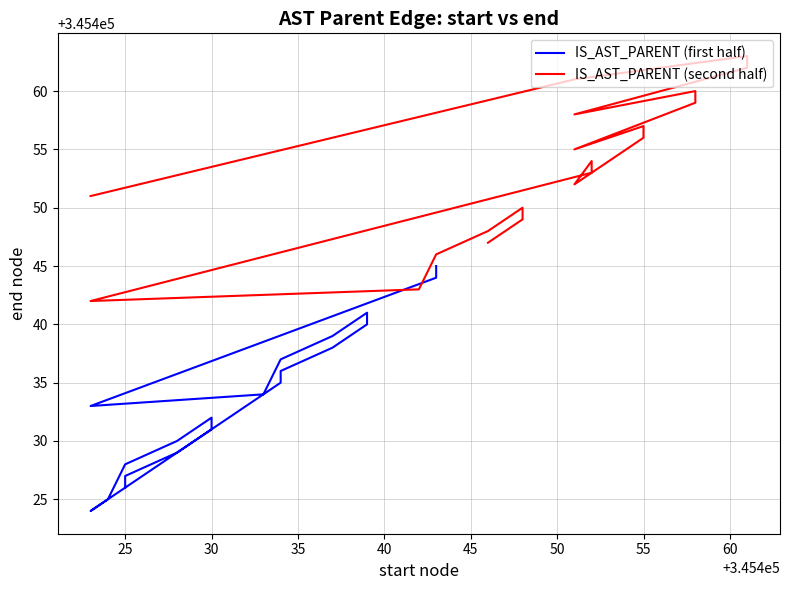

What is the label of the 18th point from the right?

30